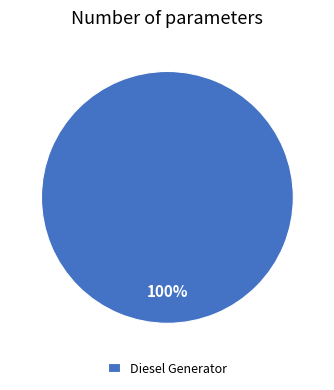

Rank the categories by value from lowest to highest.

Diesel Generator